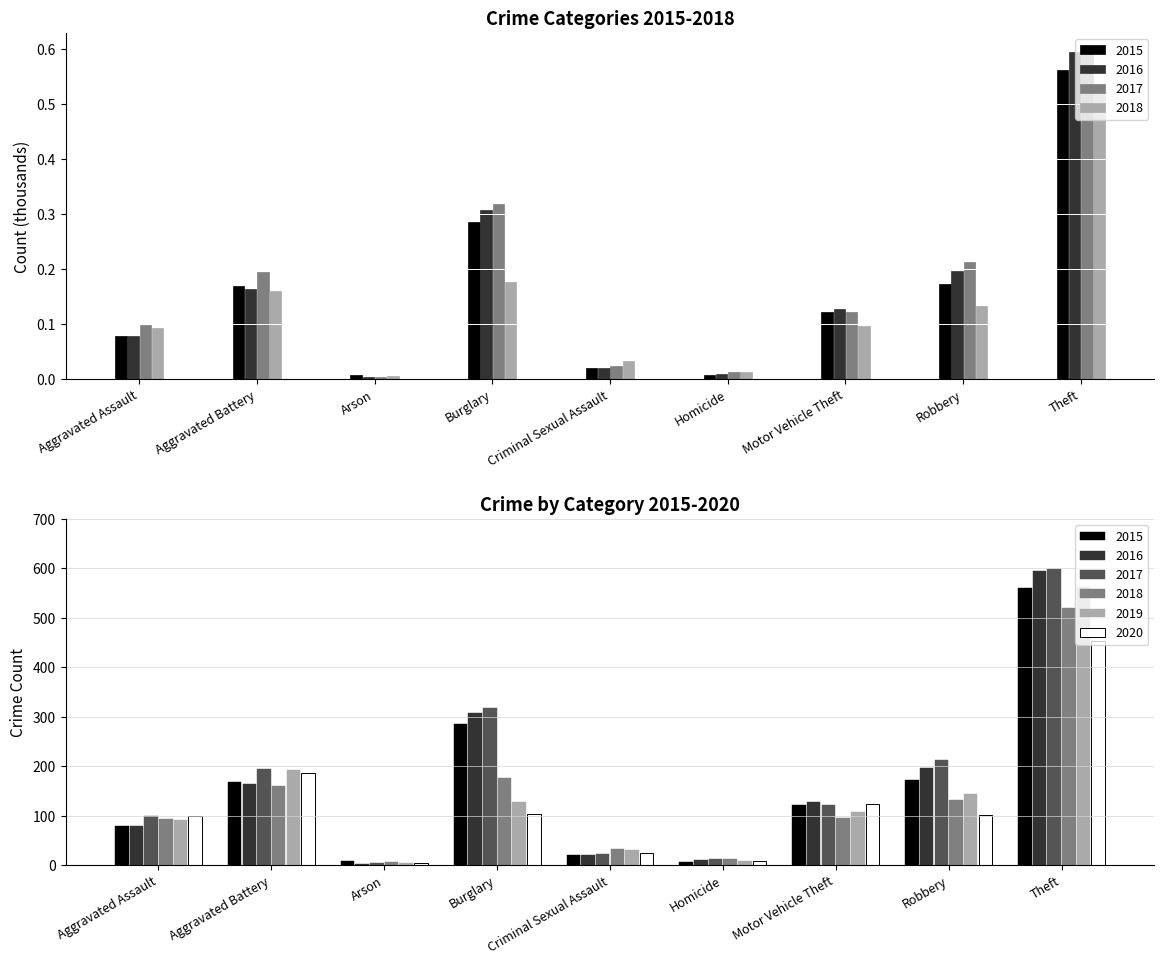

How many data points in 2020 are less than 101?

4